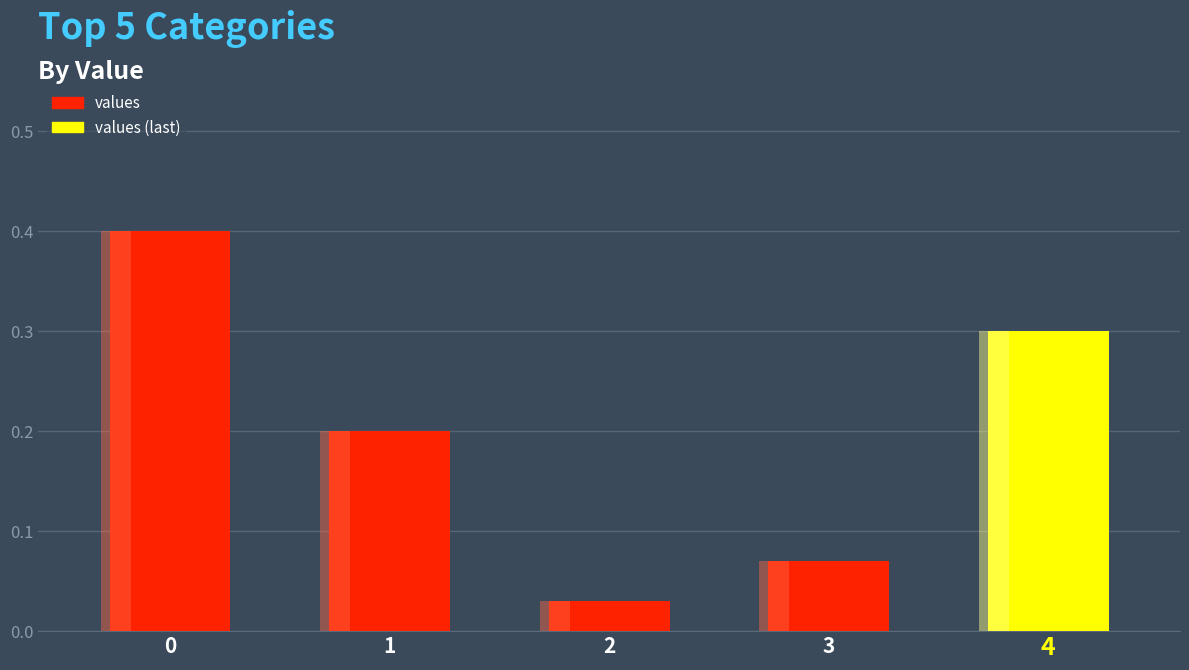

What is the difference between the values at 0 and 4?

0.1